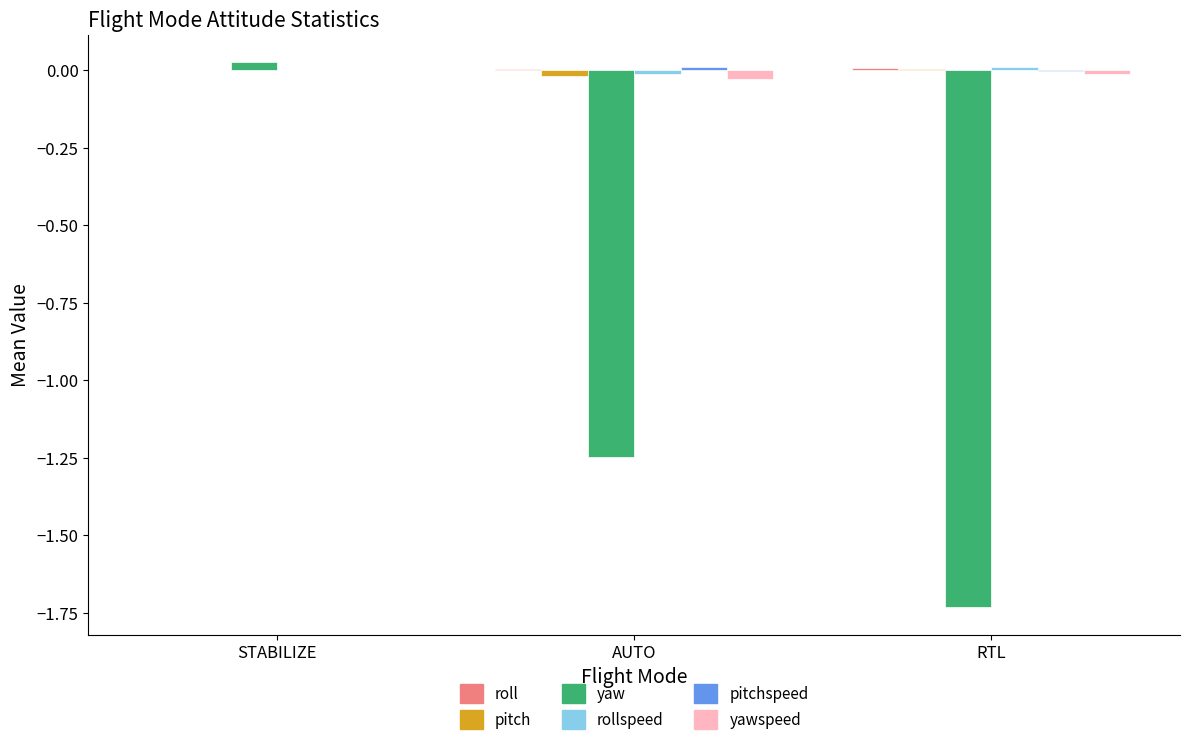

Between AUTO and RTL, which series saw the biggest shift?

yaw